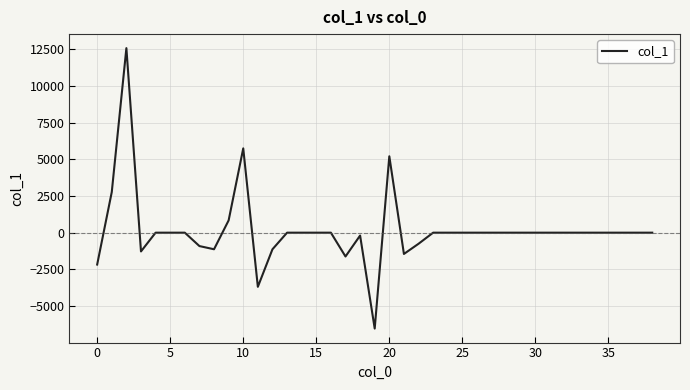

What is the difference between the maximum and minimum values?

19108.0